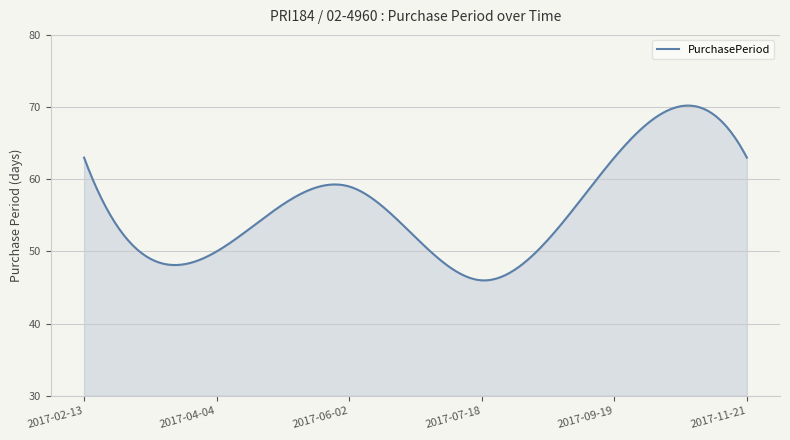

What is the difference between the maximum and minimum values?

24.2